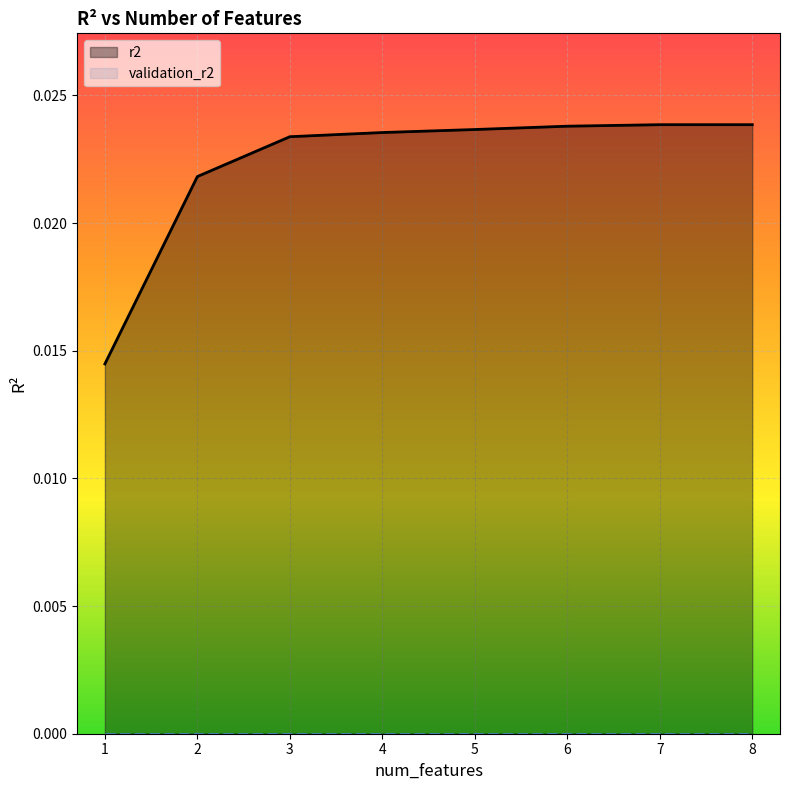

True or false: there are more than 2 points higher than both neighbors.

False